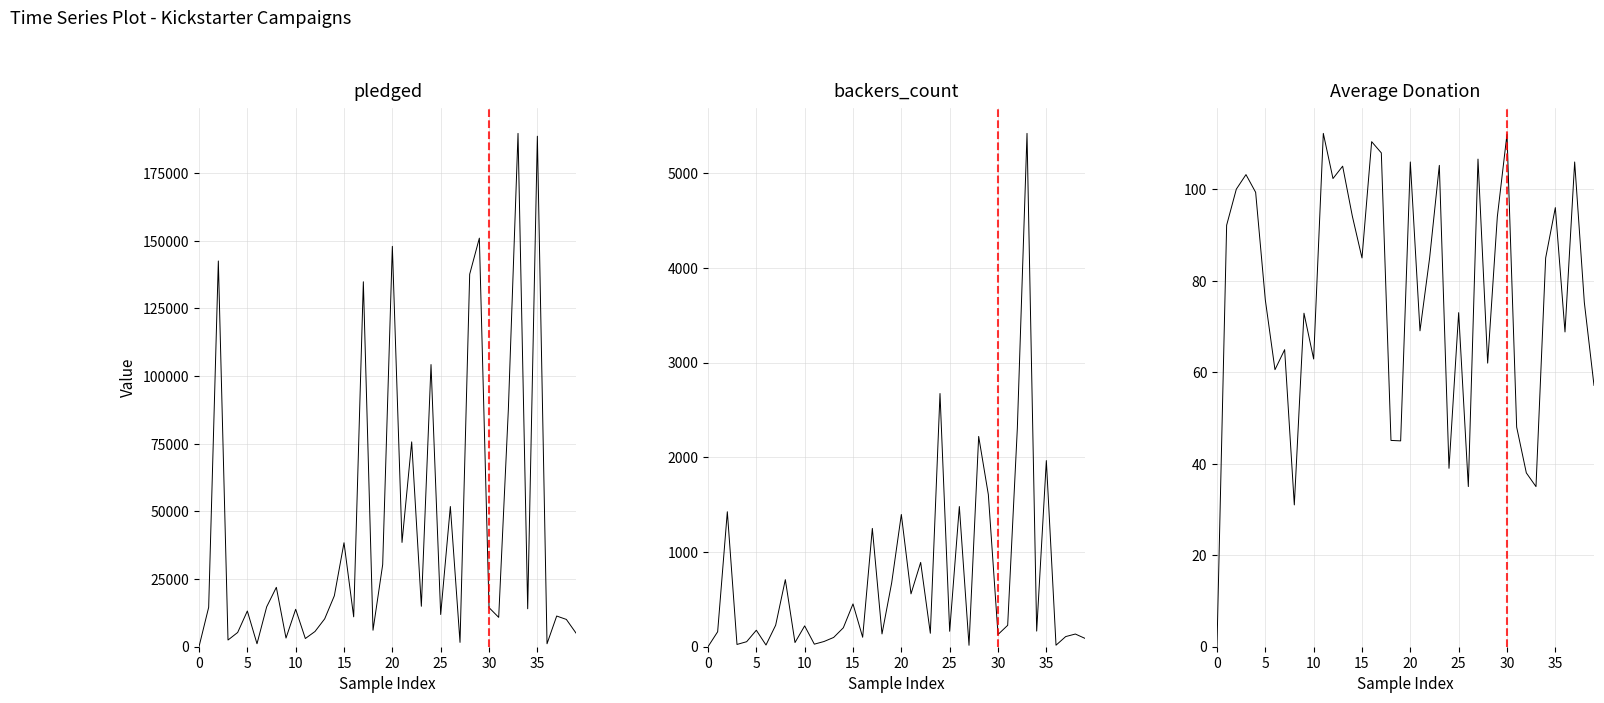

After their last crossing, which series has the higher values: backers_count or Average Donation?

backers_count